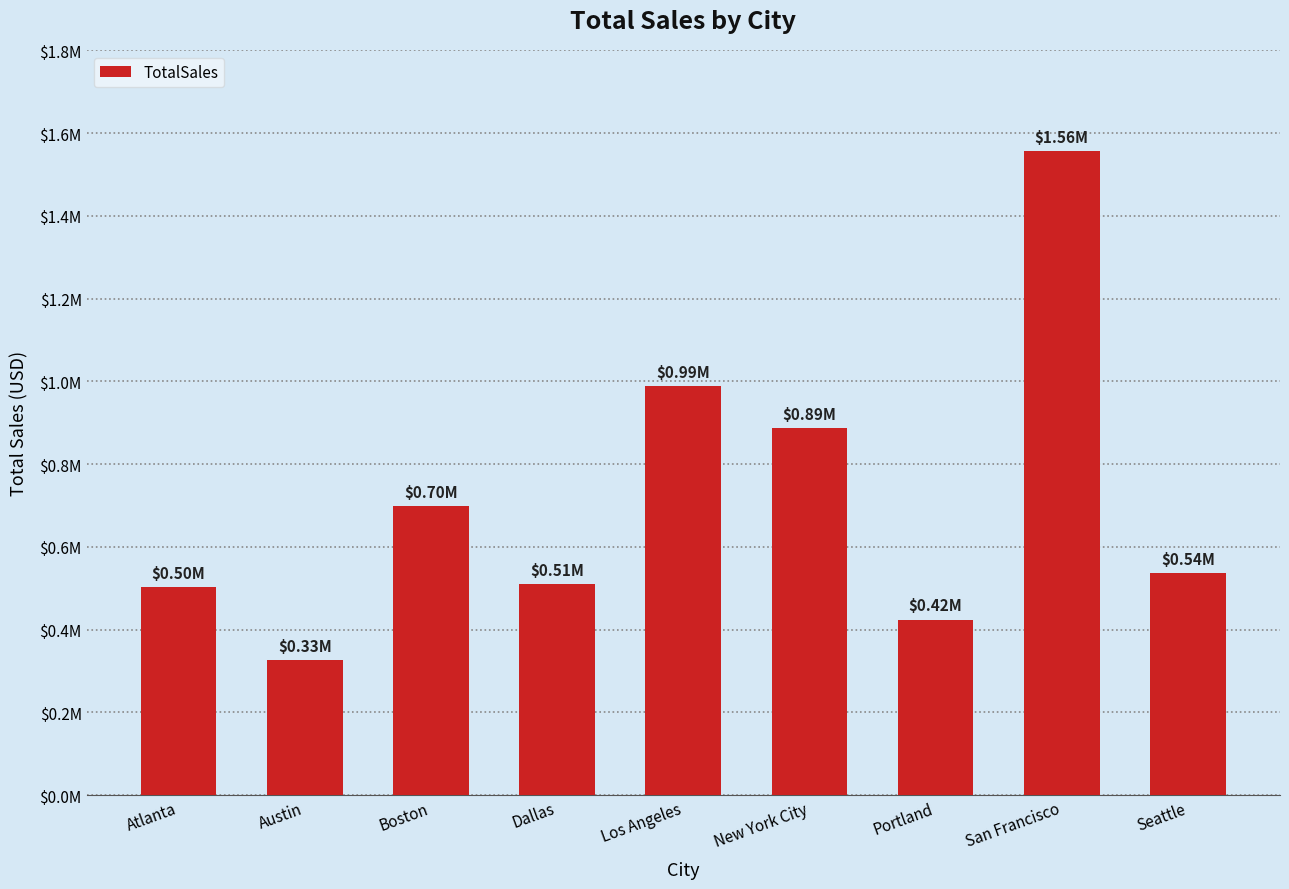

Does the chart contain any negative values?

No